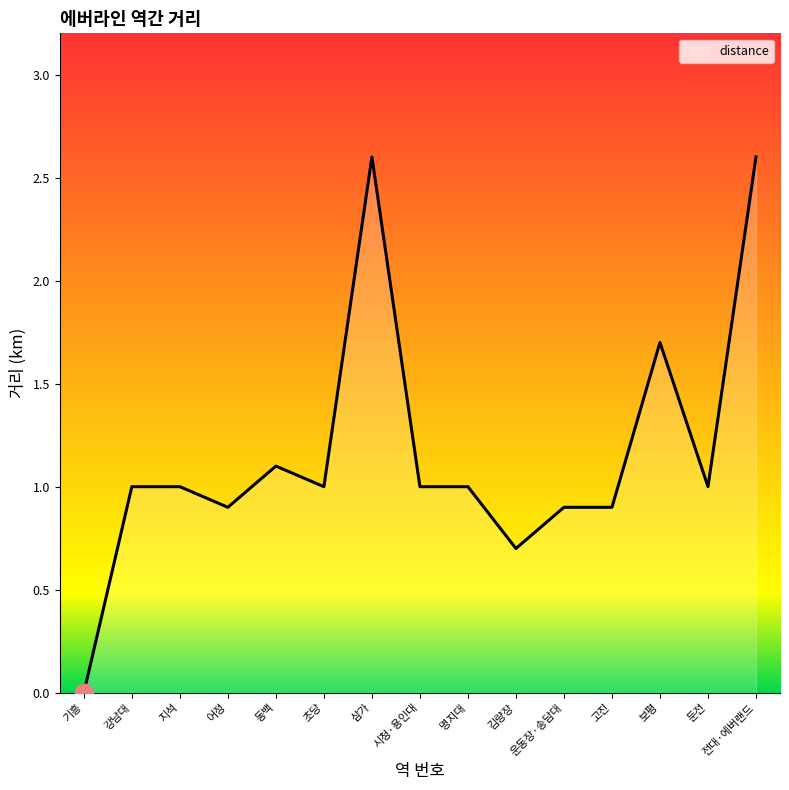

What is the change in value from 동백 to 둔전?

-0.1